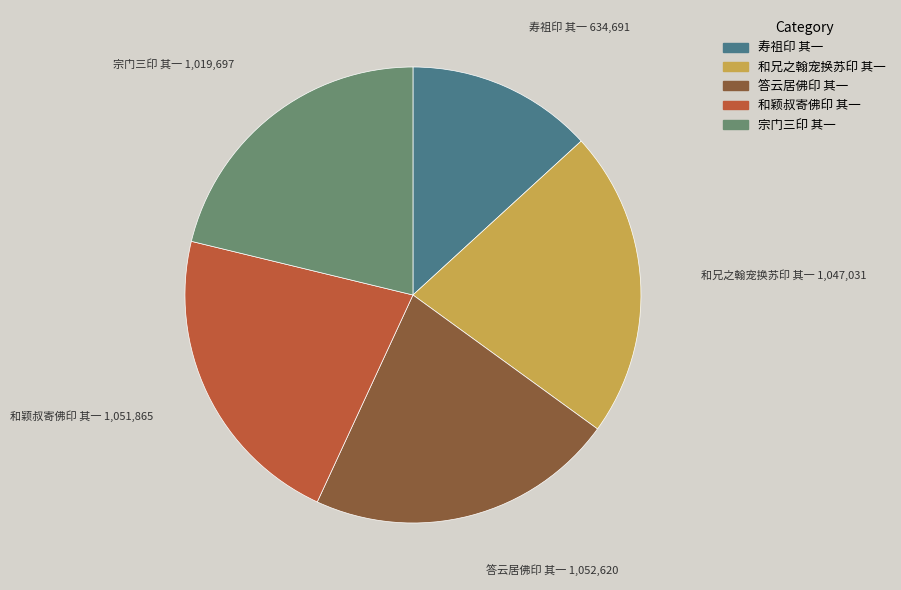

Does 和颖叔寄佛印 其一 represent more than half of the total?

No